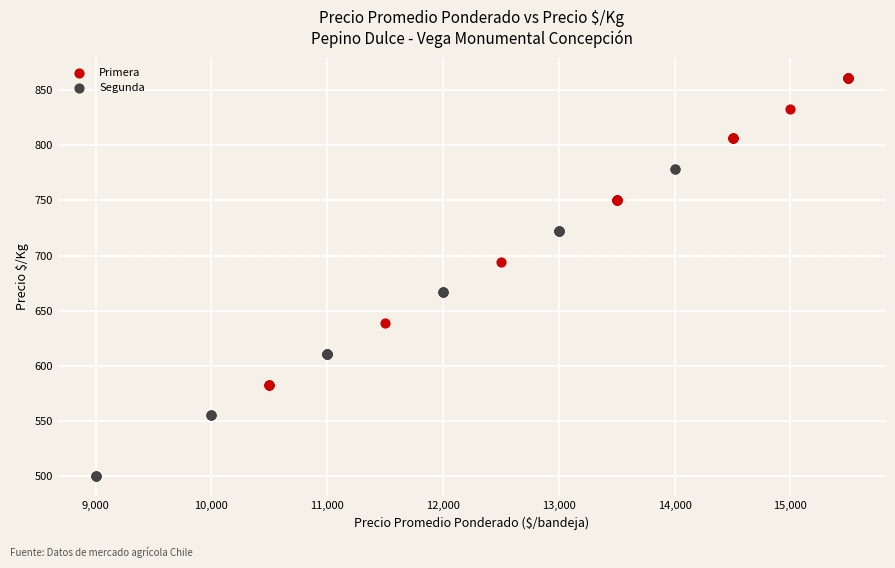

Which series contains the highest Y value?

Primera